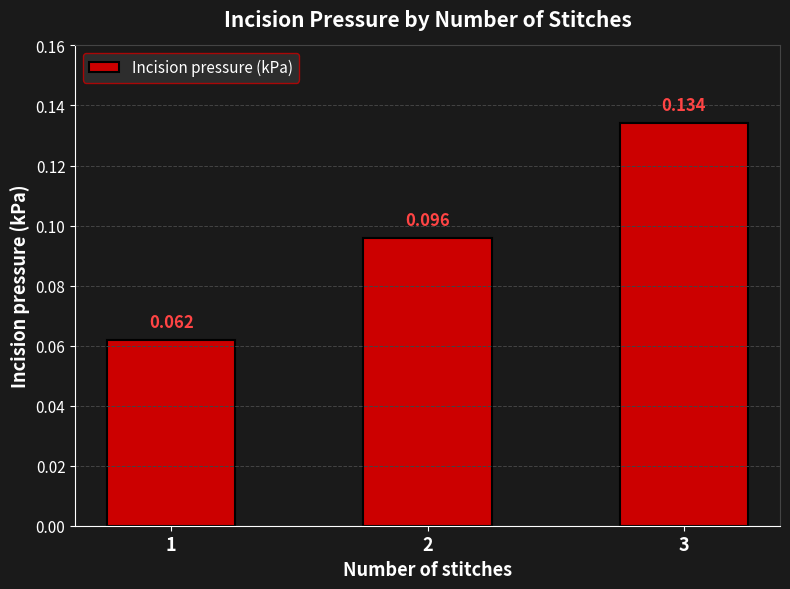

Rank the categories by value from lowest to highest.

1, 2, 3